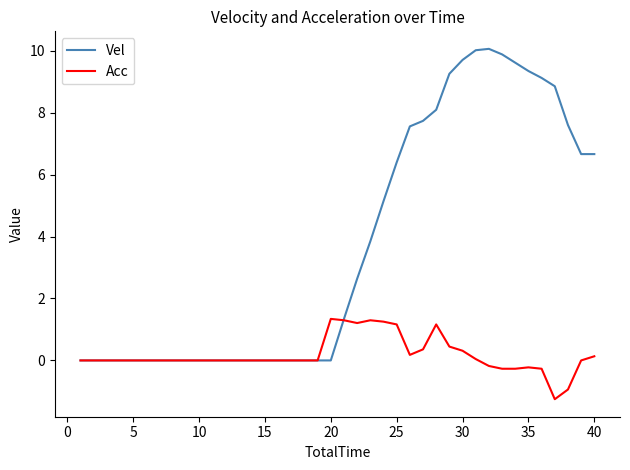

List the series in order of their peak value, highest first.

Vel, Acc